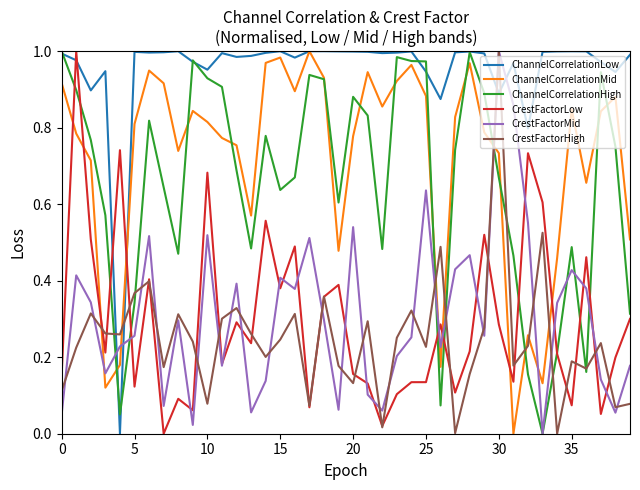

After their last crossing, which series has the higher values: CrestFactorLow or ChannelCorrelationMid?

ChannelCorrelationMid